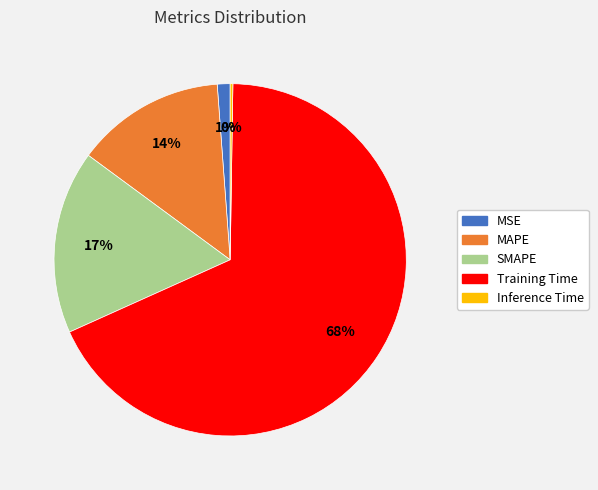

Is it true that Training Time is 68% of the pie?

True